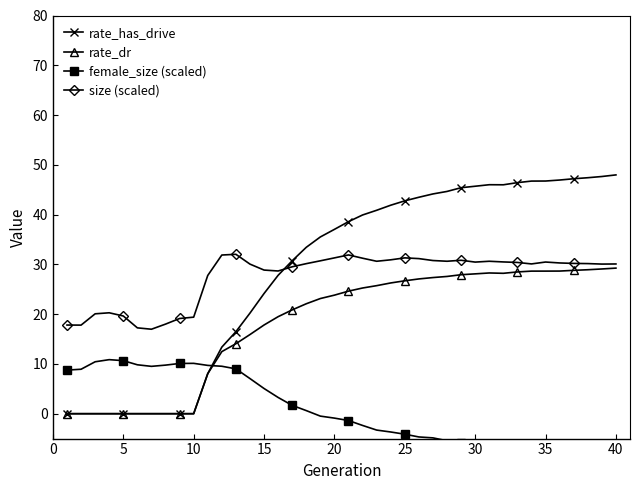

Is it true that size (scaled) equals 29.5 at 10?

False